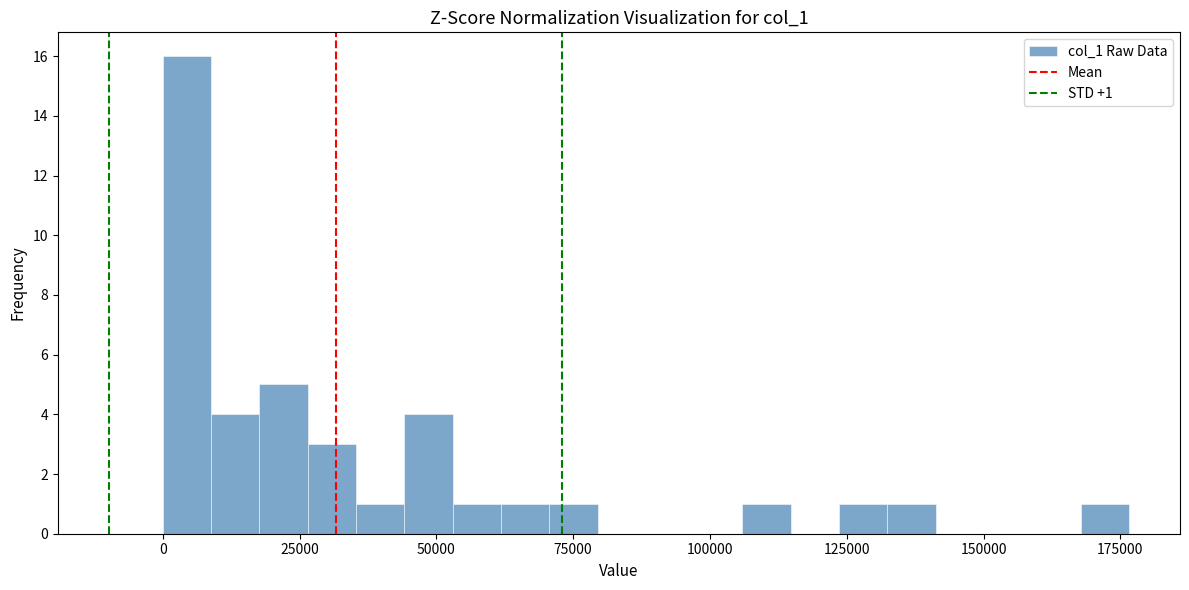

Read against the x-axis, roughly where is the centre of the tallest bar?

5000